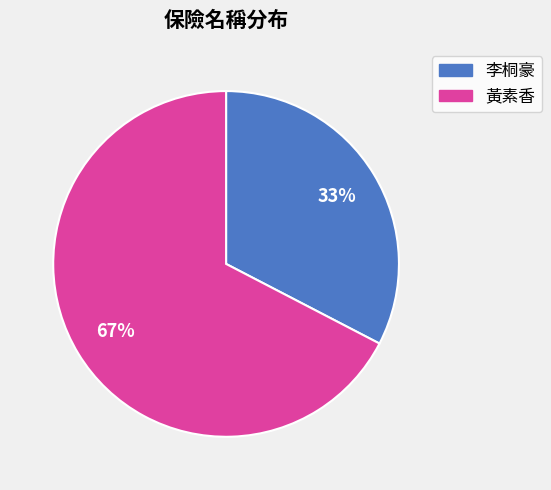

Is there any slice that represents more than half of the pie?

Yes